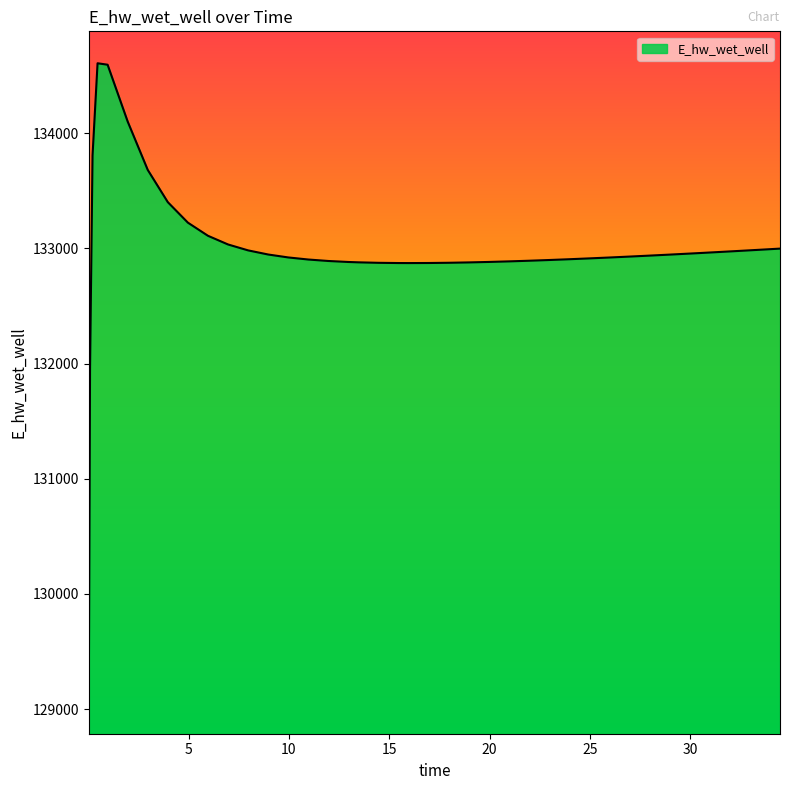

What is the minimum value shown in the chart?

129062.9